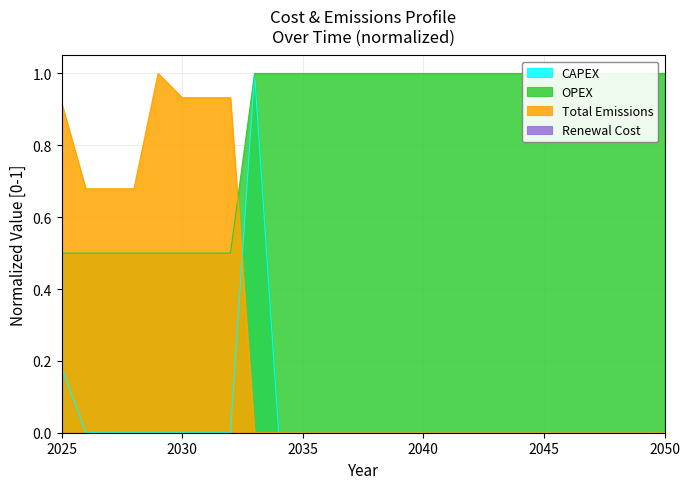

Rank the categories by CAPEX value from highest to lowest.

2033, 2025, 2026, 2027, 2028, 2029, 2030, 2031, 2032, 2034, 2035, 2036, 2037, 2038, 2039, 2040, 2041, 2042, 2043, 2044, 2045, 2046, 2047, 2048, 2049, 2050